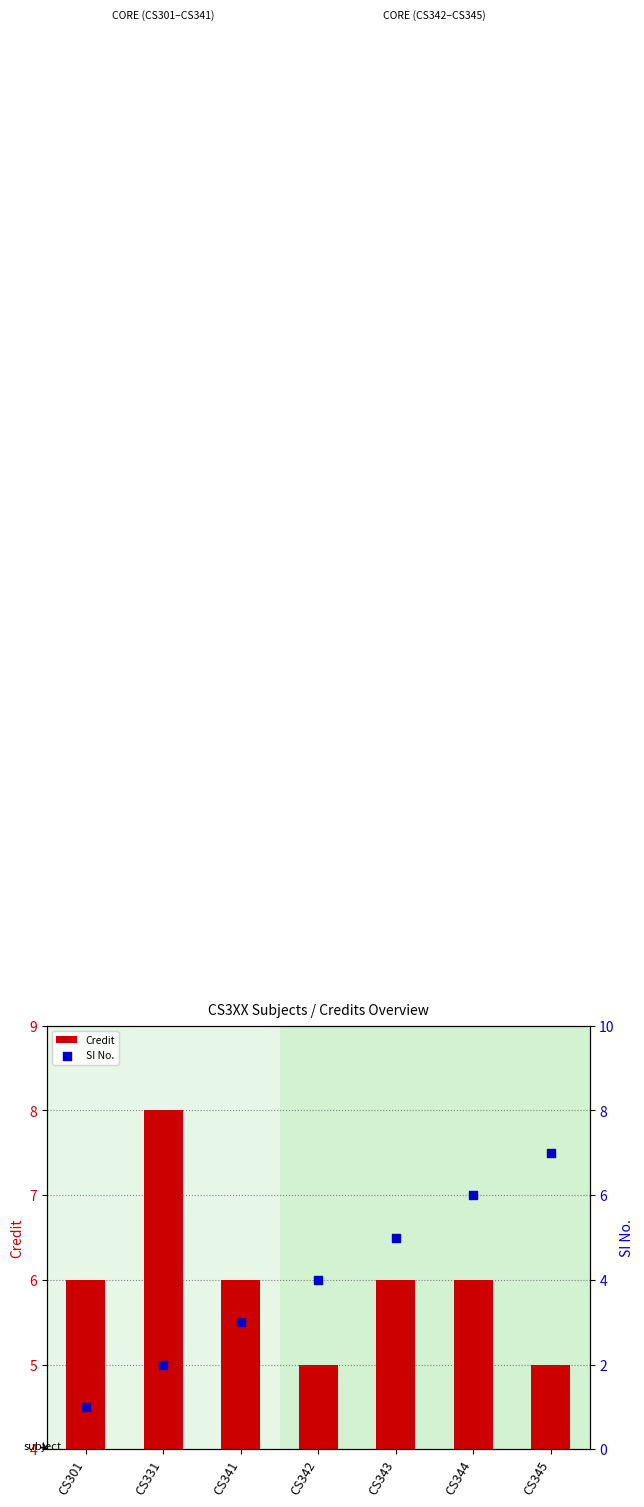

Which series has the widest spread of Y values?

SI No.